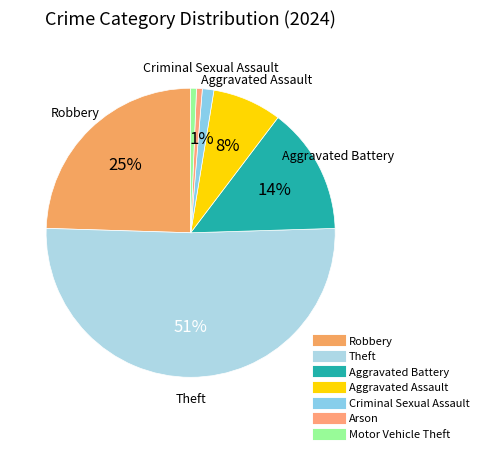

What is the change in value from Criminal Sexual Assault to Motor Vehicle Theft?

-1